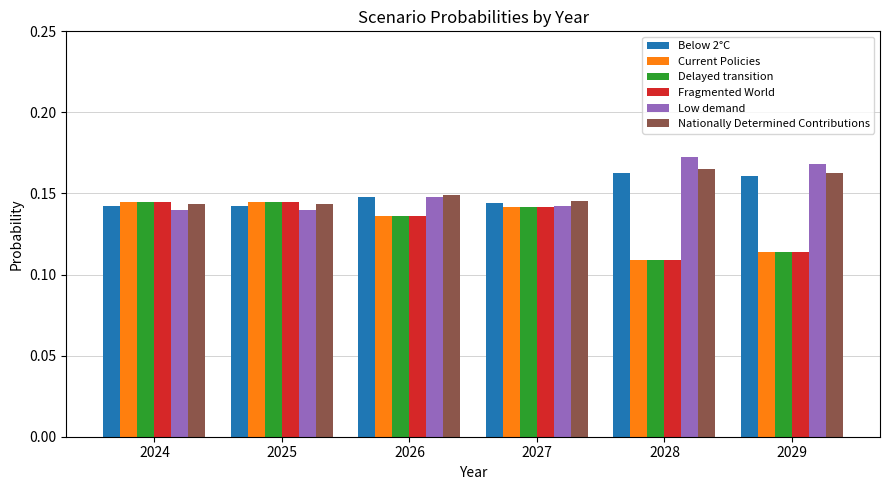

What is the total value across all series at 2024?

0.9